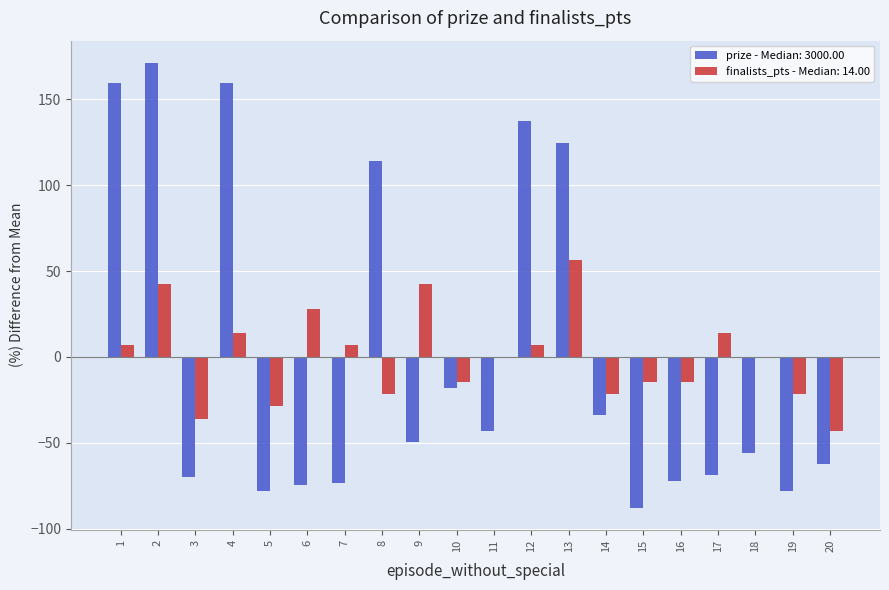

What is the sum of the finalists_pts - Median: 14.00 values at 13 and 14?

34.9